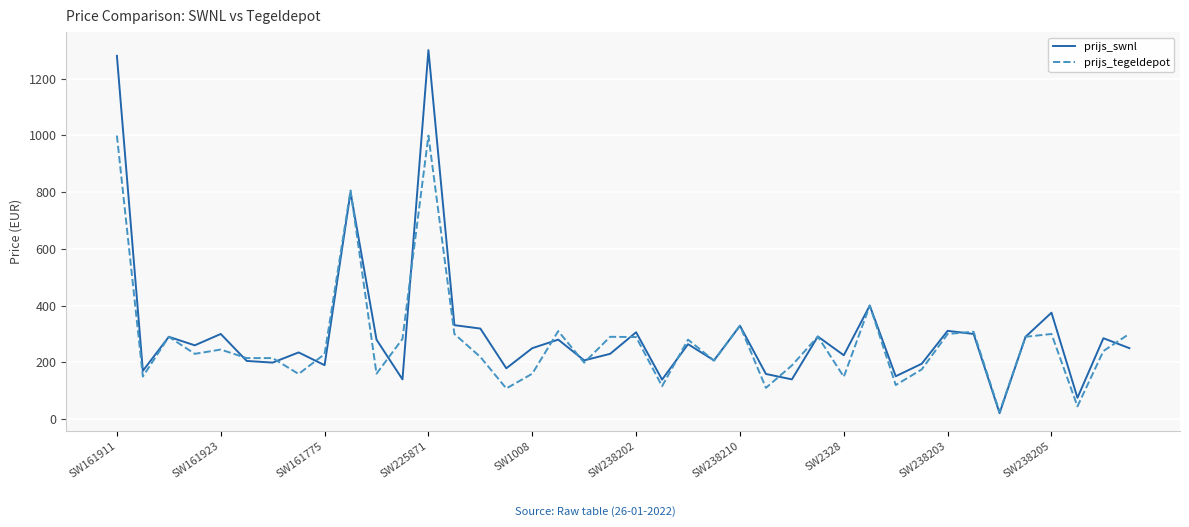

Which series has the widest spread of values?

prijs_swnl